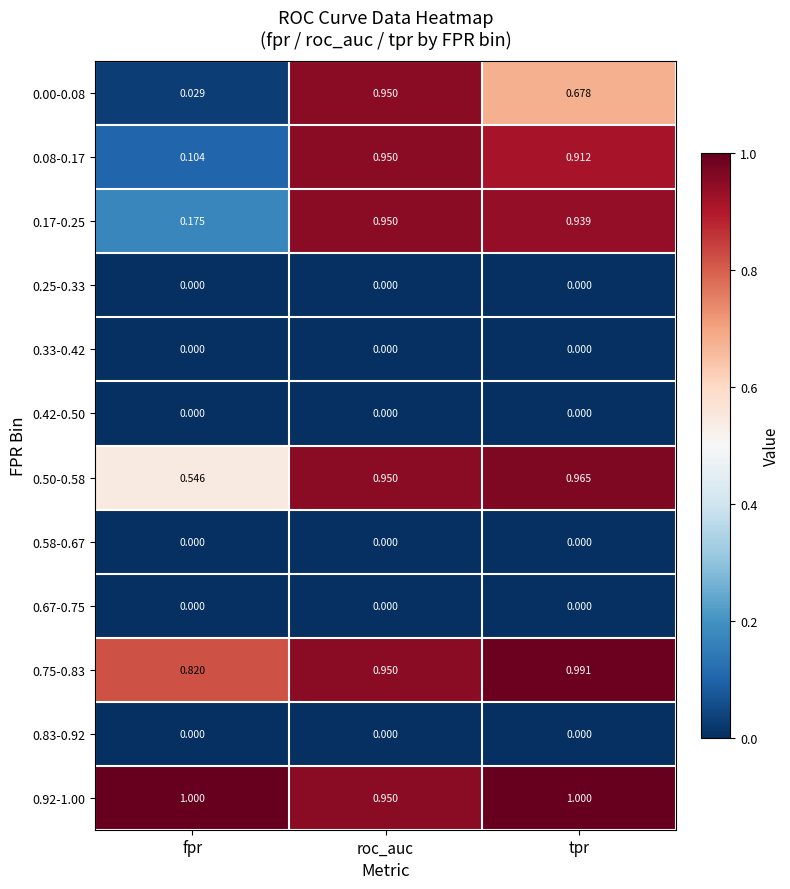

At which category is the sum across all series the highest?

roc_auc